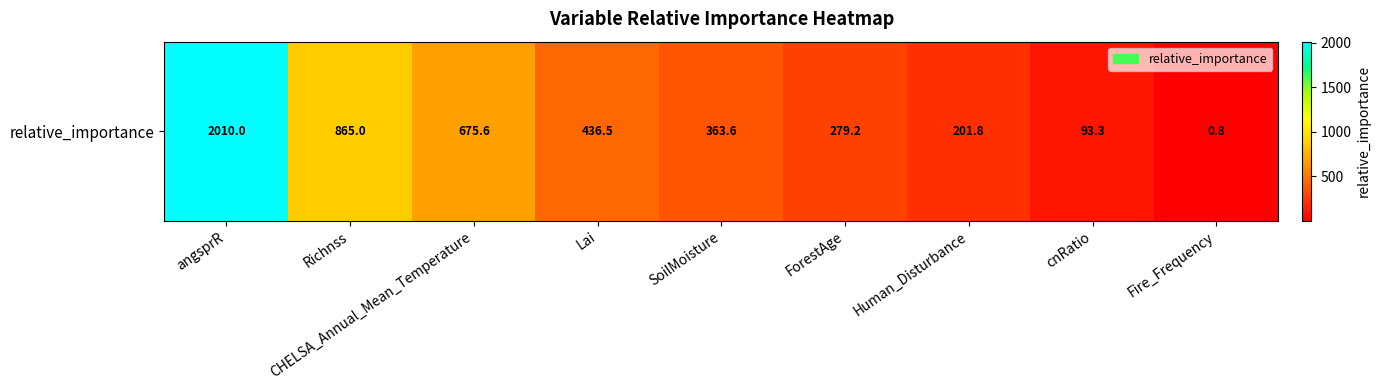

True or false: the data shows 279.2 at ForestAge.

True